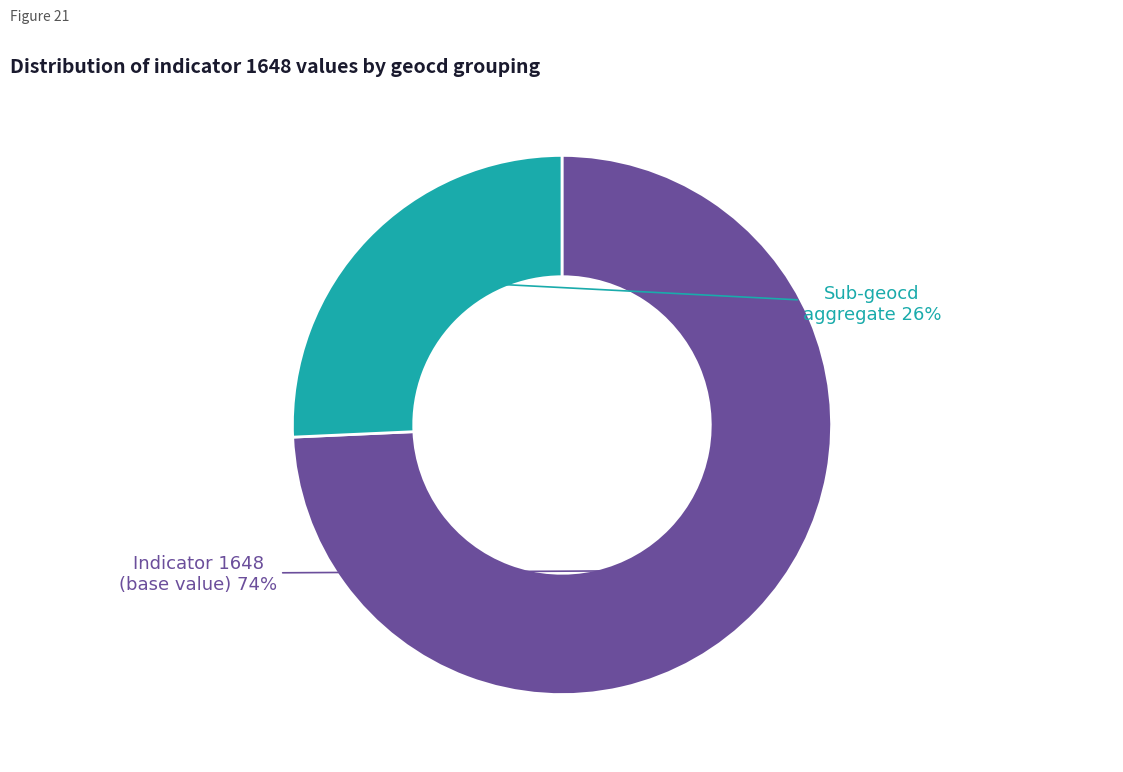

To the nearest percent, what is the average slice percentage?

50%